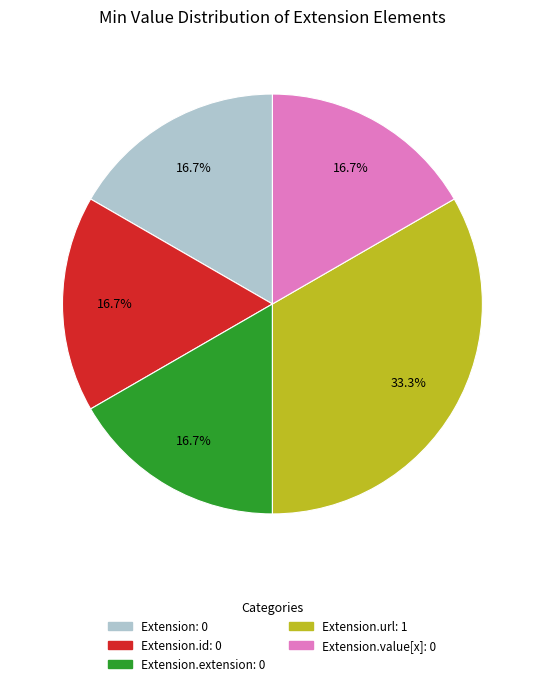

Does any single category account for the majority?

No